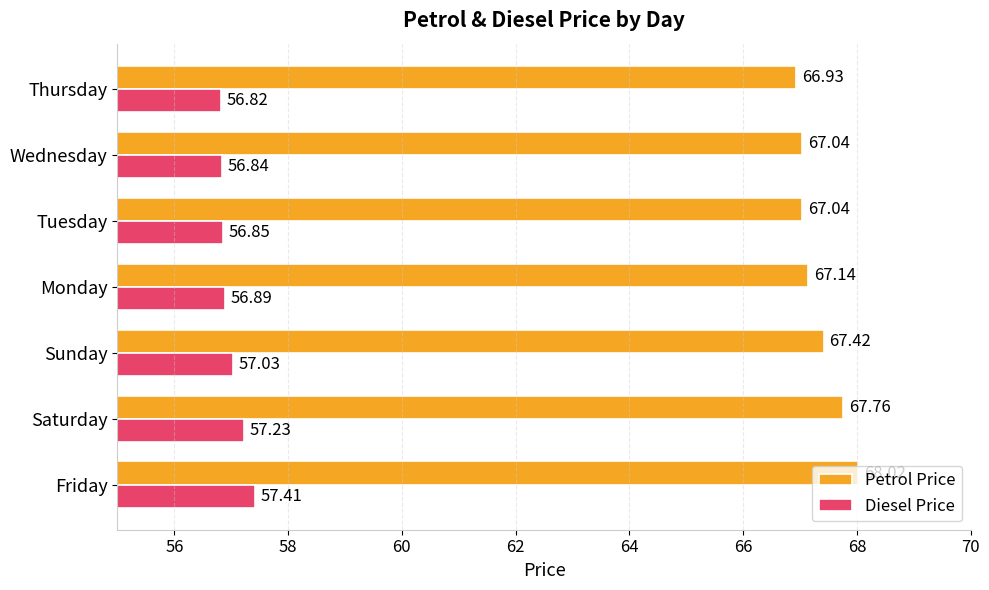

What is the minimum value shown in the chart?

56.8